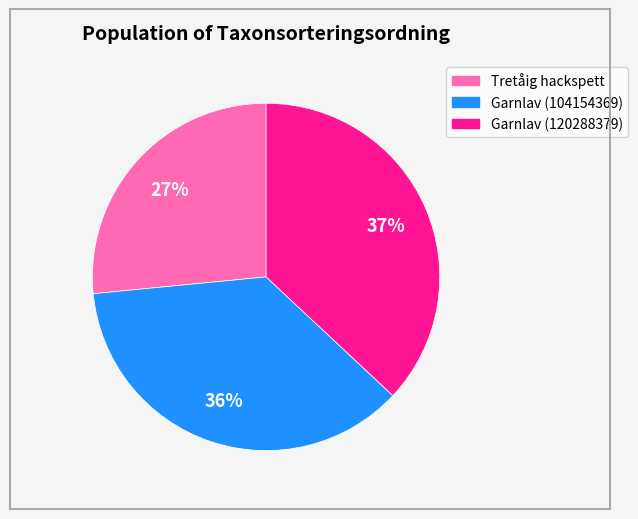

Which has a higher value, Garnlav (120288379) or Tretåig hackspett?

Garnlav (120288379)